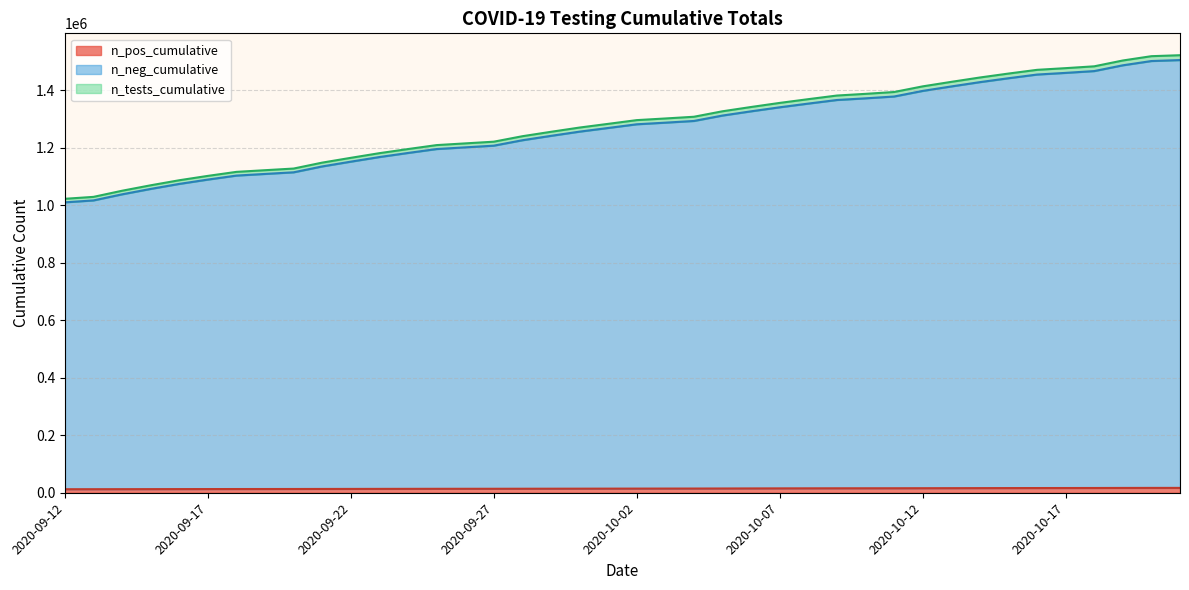

The value of n_tests_cumulative at 2020-10-08 is 1867751. True or false?

False